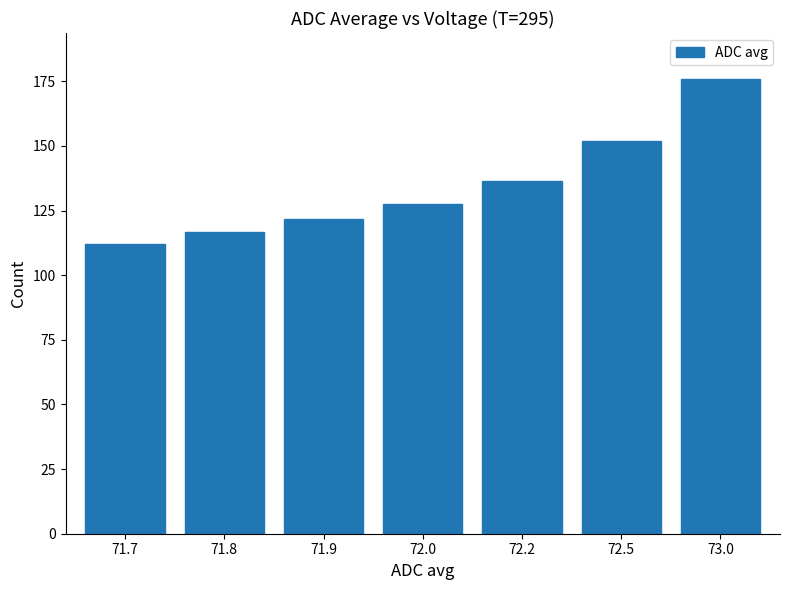

Reading left to right, list all the values displayed in this chart.

112.0	116.8	121.8	127.7	136.5	152.0	176.1